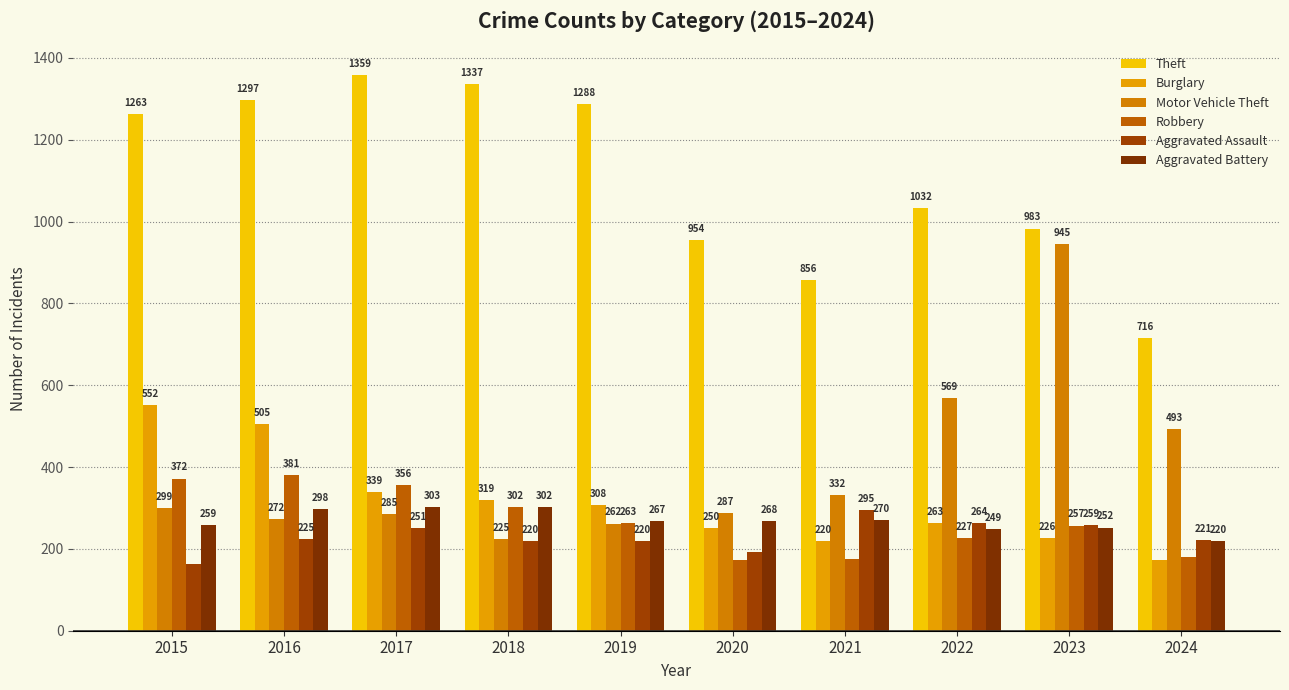

How many series are shown in this chart?

6